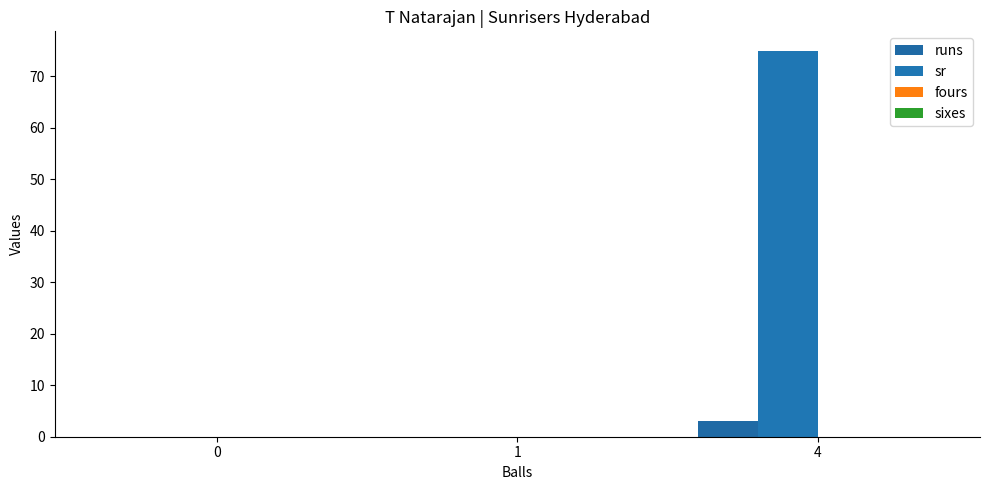

Reading left to right, extract all data points from this chart.

runs: 0	0	3
sr: 0	0	75
fours: 0	0	0
sixes: 0	0	0